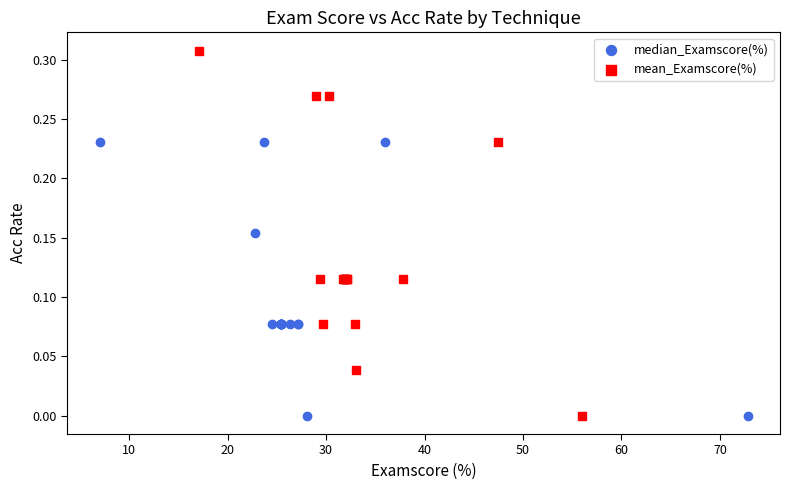

Which series has the widest spread of Y values?

mean_Examscore(%)